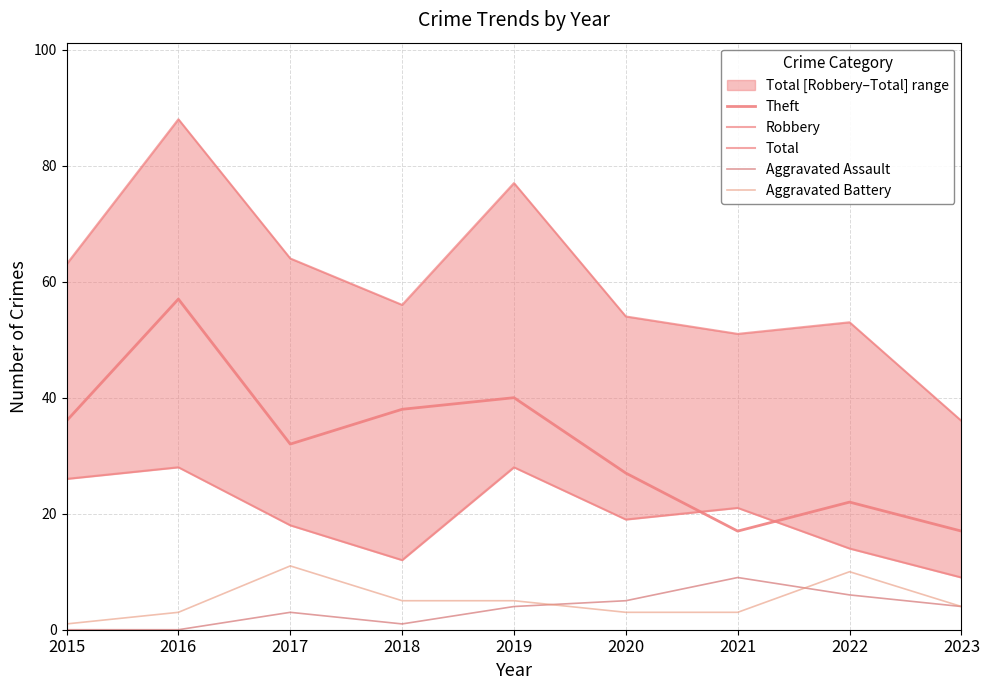

Does the chart have visible grid lines?

Yes